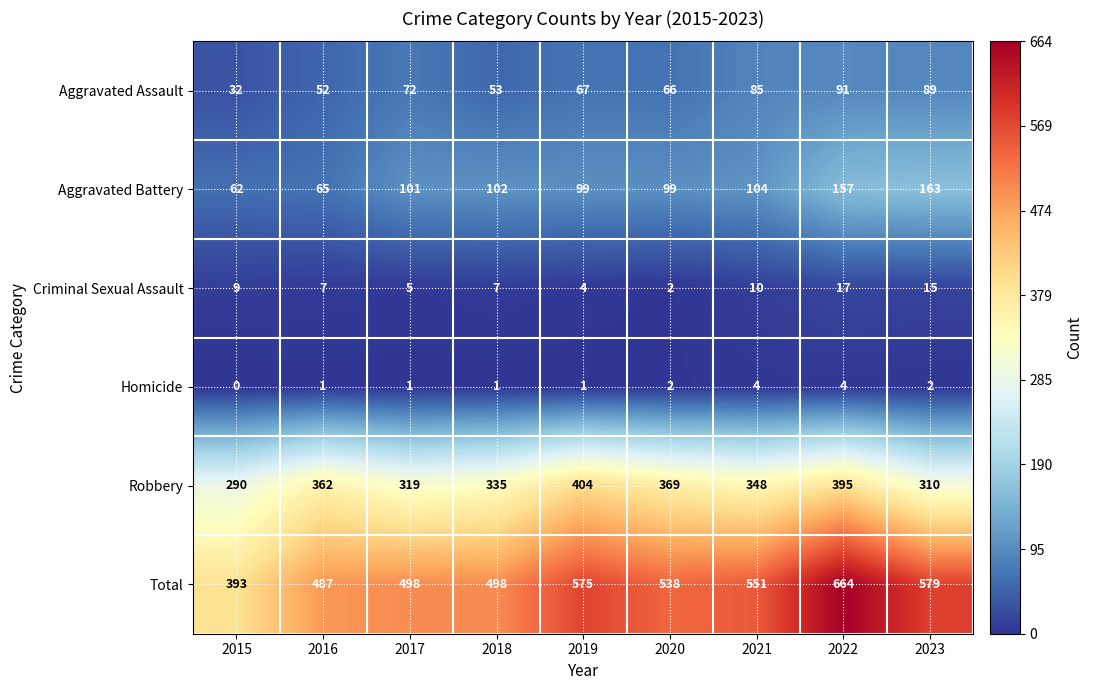

List the series in order of their peak value, highest first.

Total, Robbery, Aggravated Battery, Aggravated Assault, Criminal Sexual Assault, Homicide